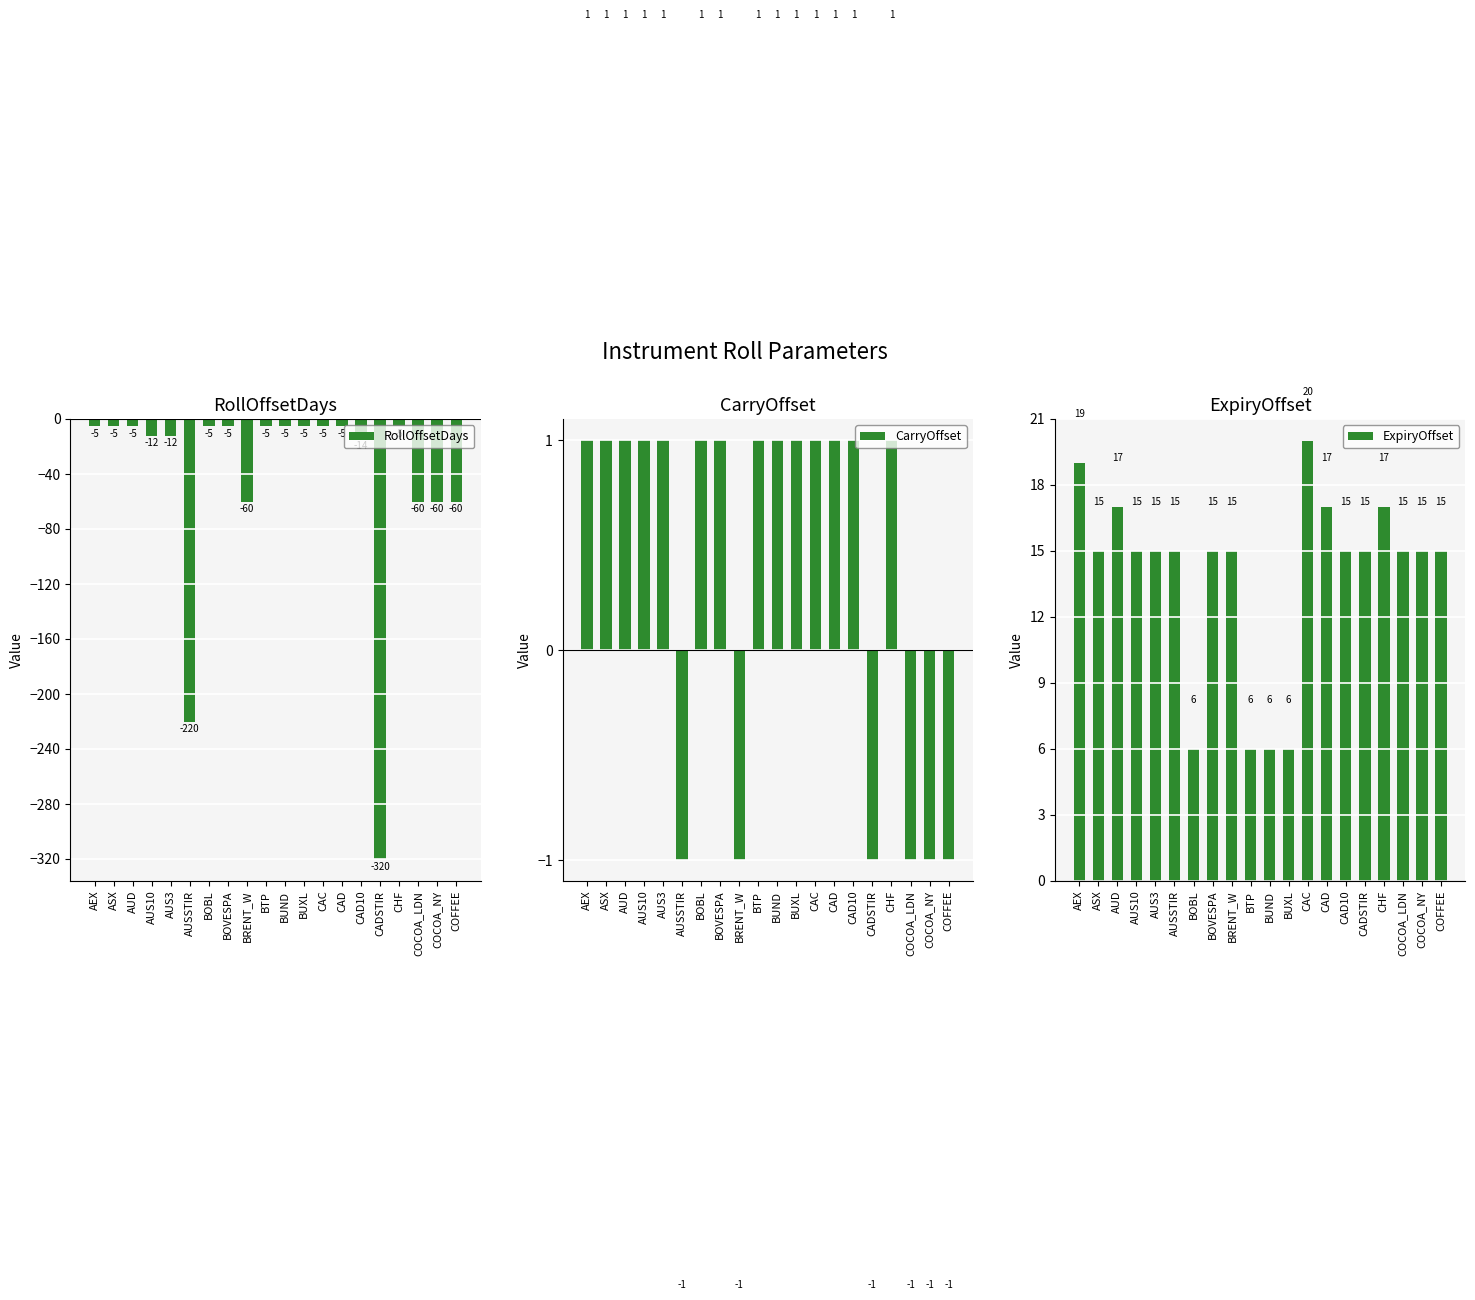

What position from the right is COCOA_NY?

2